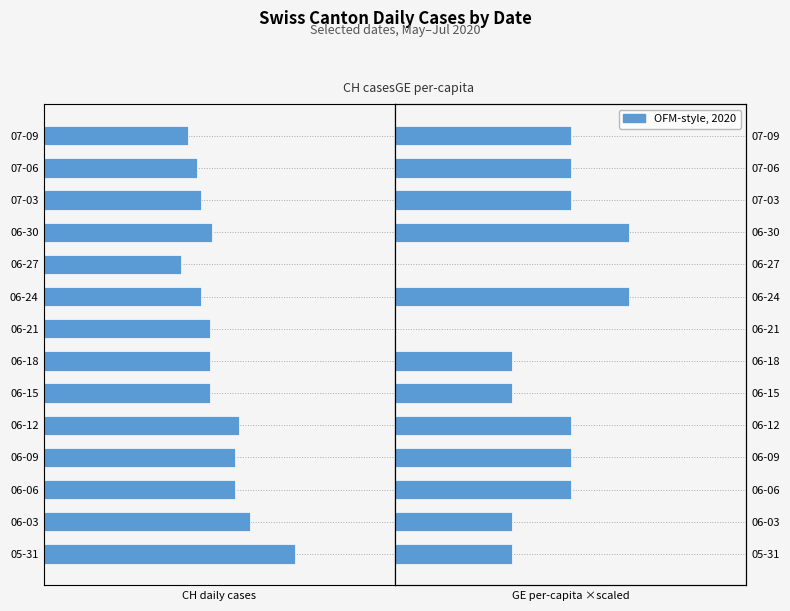

List the labels in order of GE_pc (×1e6×8) value, largest first.

06-24, 06-30, 06-09, 06-12, 07-03, 07-06, 07-09, 06-06, 06-15, 06-18, 05-31, 06-03, 06-21, 06-27